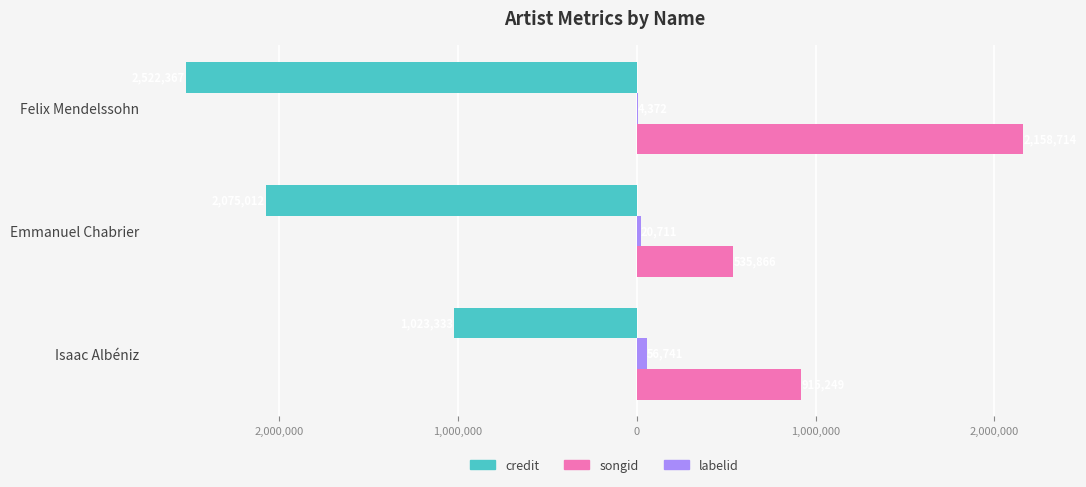

What are all the series names shown in the legend?

credit, songid, labelid